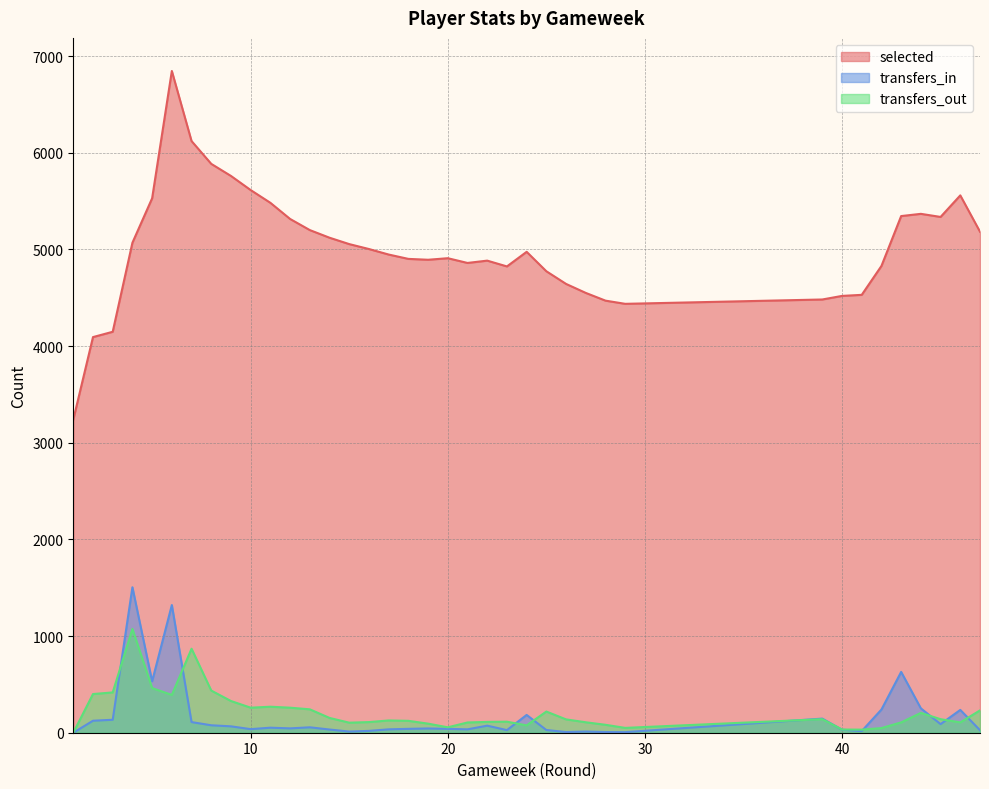

Where is selected nearest to the value 5042?

15